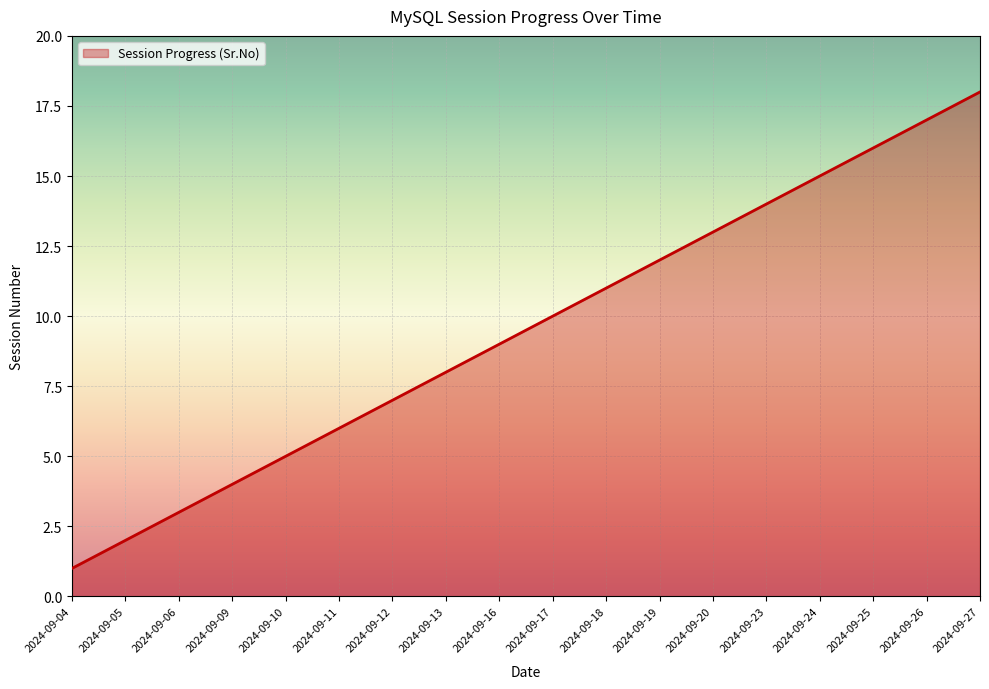

True or false: the data shows 4 at 2024-09-12.

False